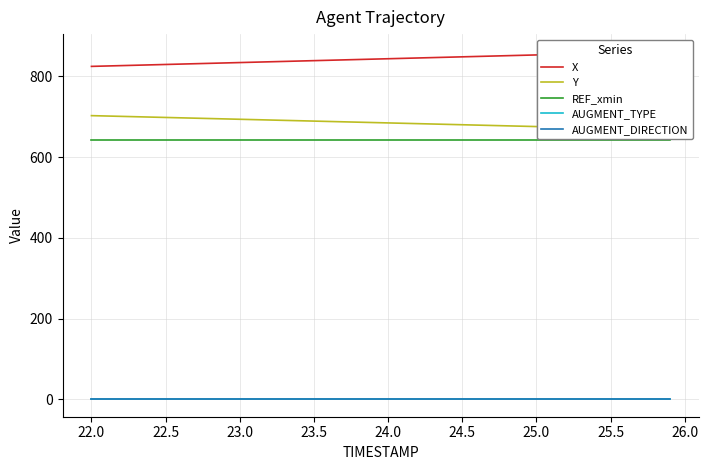

True or false: AUGMENT_TYPE and REF_xmin intersect in this chart.

False